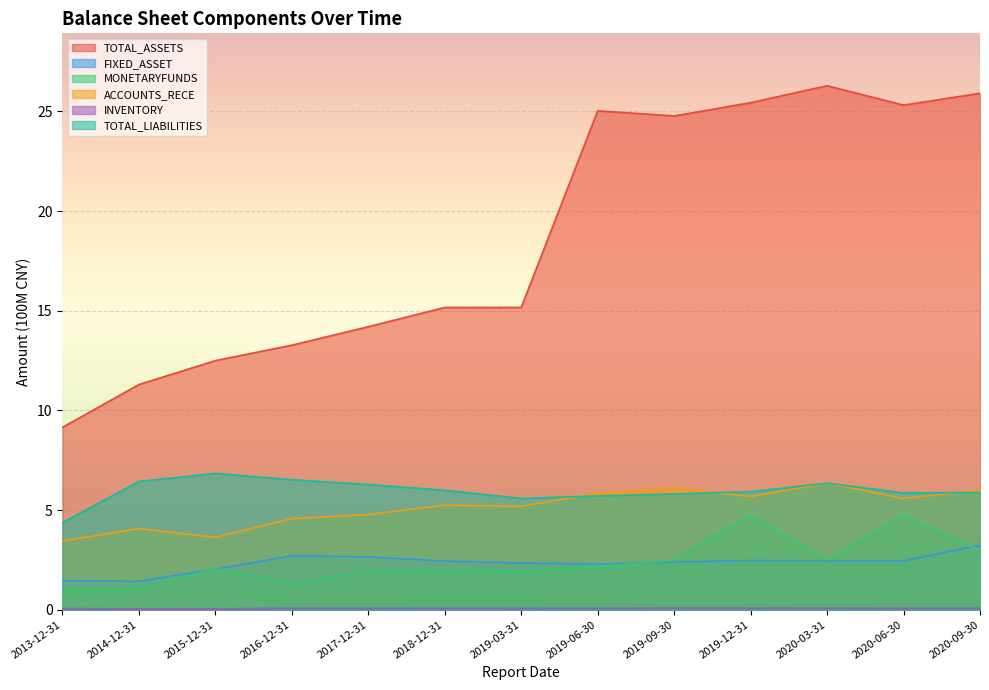

Reading right to left, what are all the values shown in this chart?

TOTAL_ASSETS: 2020-09-30=25.9	2020-06-30=25.3	2020-03-31=26.3	2019-12-31=25.4	2019-09-30=24.8	2019-06-30=25.0	2019-03-31=15.2	2018-12-31=15.2	2017-12-31=14.2	2016-12-31=13.3	2015-12-31=12.5	2014-12-31=11.3	2013-12-31=9.1
FIXED_ASSET: 2020-09-30=3.2	2020-06-30=2.5	2020-03-31=2.5	2019-12-31=2.5	2019-09-30=2.4	2019-06-30=2.3	2019-03-31=2.3	2018-12-31=2.4	2017-12-31=2.7	2016-12-31=2.7	2015-12-31=2.0	2014-12-31=1.4	2013-12-31=1.5
MONETARYFUNDS: 2020-09-30=3.0	2020-06-30=4.8	2020-03-31=2.5	2019-12-31=4.8	2019-09-30=2.5	2019-06-30=2.1	2019-03-31=1.9	2018-12-31=1.9	2017-12-31=2.0	2016-12-31=1.3	2015-12-31=2.1	2014-12-31=1.1	2013-12-31=1.0
ACCOUNTS_RECE: 2020-09-30=6.0	2020-06-30=5.6	2020-03-31=6.4	2019-12-31=5.7	2019-09-30=6.1	2019-06-30=5.9	2019-03-31=5.2	2018-12-31=5.2	2017-12-31=4.8	2016-12-31=4.6	2015-12-31=3.6	2014-12-31=4.1	2013-12-31=3.4
INVENTORY: 2020-09-30=0.1	2020-06-30=0.1	2020-03-31=0.1	2019-12-31=0.1	2019-09-30=0.1	2019-06-30=0.1	2019-03-31=0.1	2018-12-31=0.1	2017-12-31=0.1	2016-12-31=0.1	2015-12-31=0.0	2014-12-31=0.0	2013-12-31=0.1
TOTAL_LIABILITIES: 2020-09-30=5.9	2020-06-30=5.9	2020-03-31=6.4	2019-12-31=5.9	2019-09-30=5.8	2019-06-30=5.7	2019-03-31=5.6	2018-12-31=6.0	2017-12-31=6.3	2016-12-31=6.5	2015-12-31=6.8	2014-12-31=6.4	2013-12-31=4.4